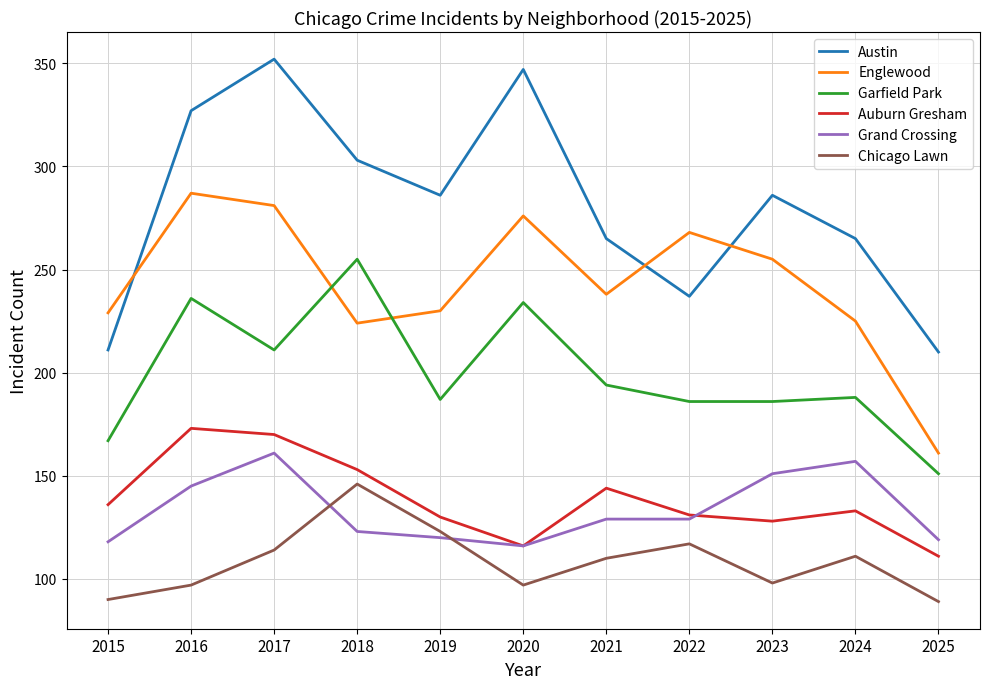

What is the sum of the Chicago Lawn values at 2024 and 2022?

228